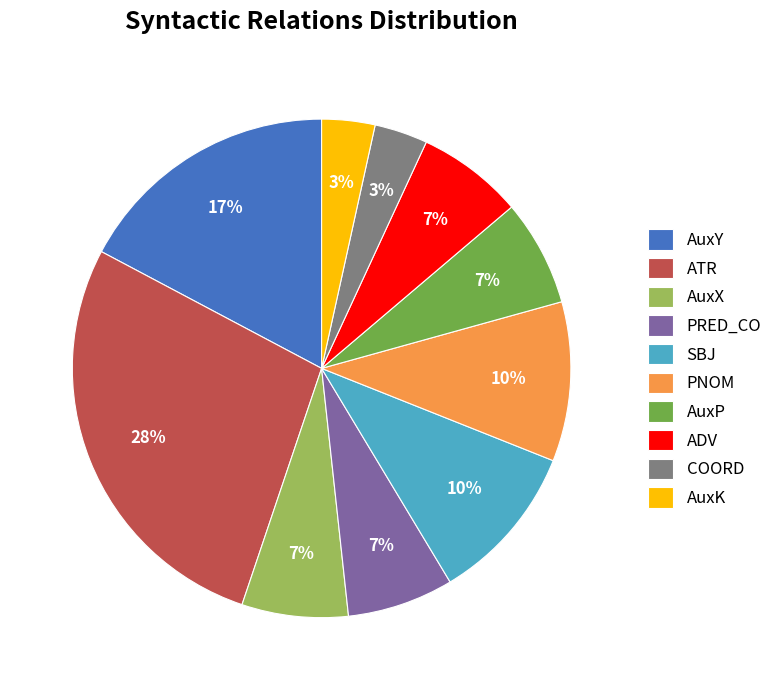

To the nearest percent, what portion does AuxP represent?

7%